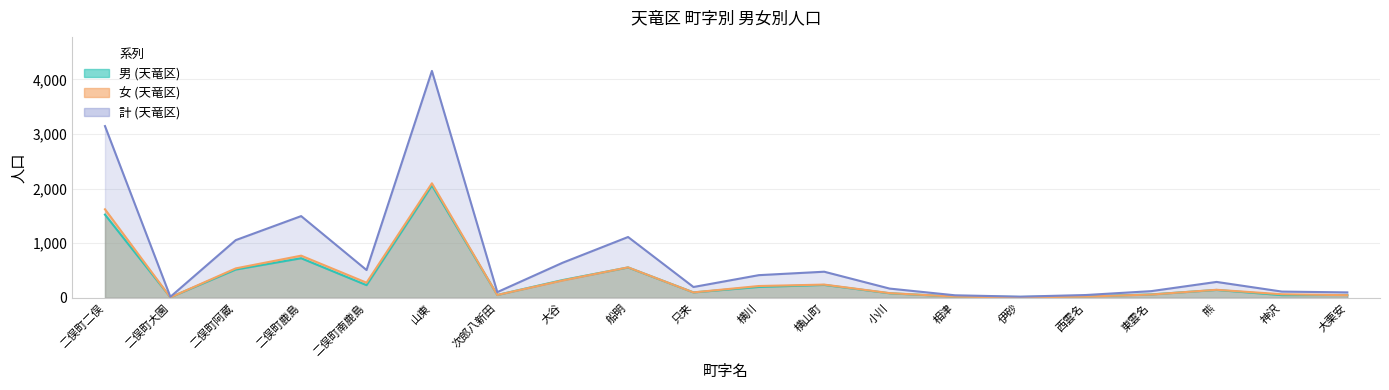

List the labels in order of 女 (天竜区) value, smallest first.

伊砂, 二俣町大園, 相津, 西雲名, 大栗安, 次郎八新田, 東雲名, 神沢, 小川, 只来, 熊, 横川, 横山町, 二俣町南鹿島, 大谷, 二俣町阿蔵, 船明, 二俣町鹿島, 二俣町二俣, 山東